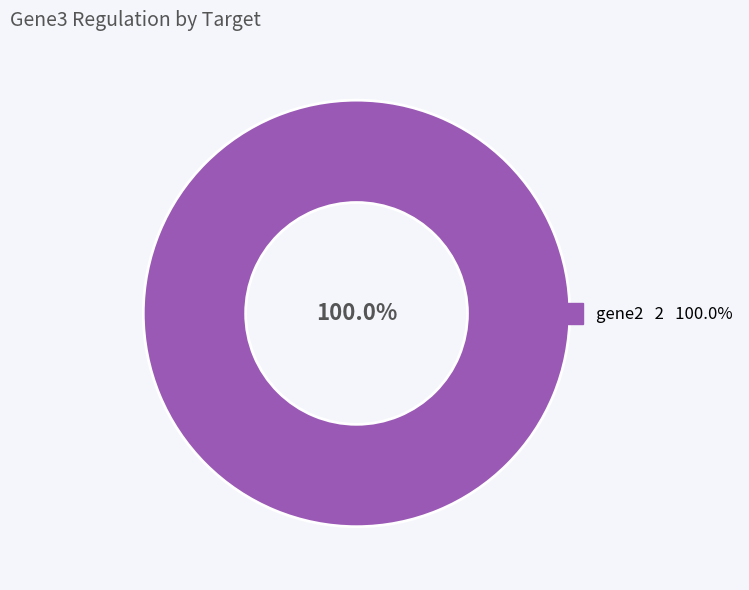

How many slices are in this pie chart?

1